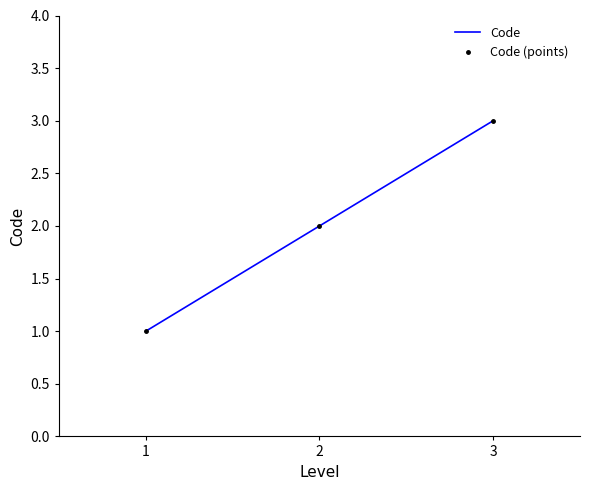

At how many categories does at least one series exceed 1?

2